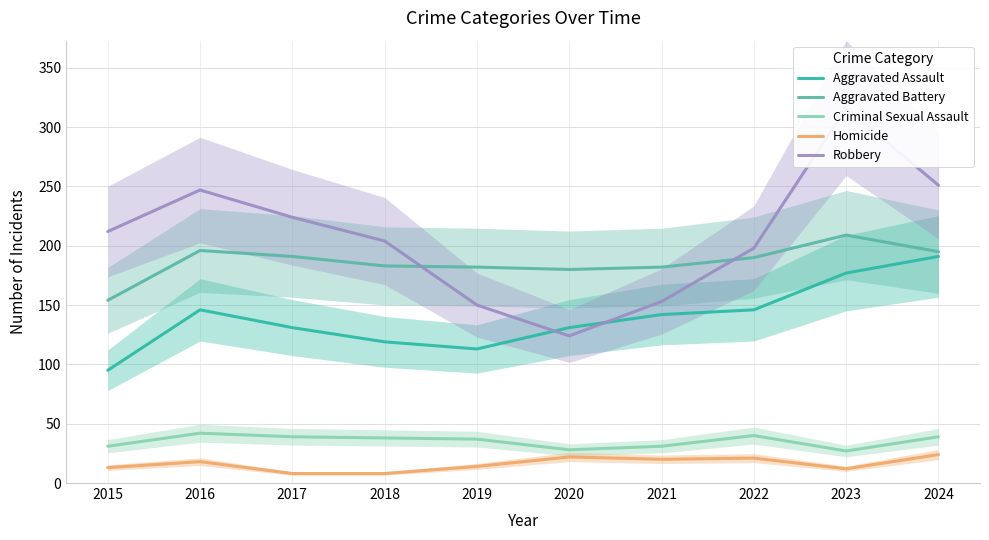

At how many categories does at least one series exceed 135?

10